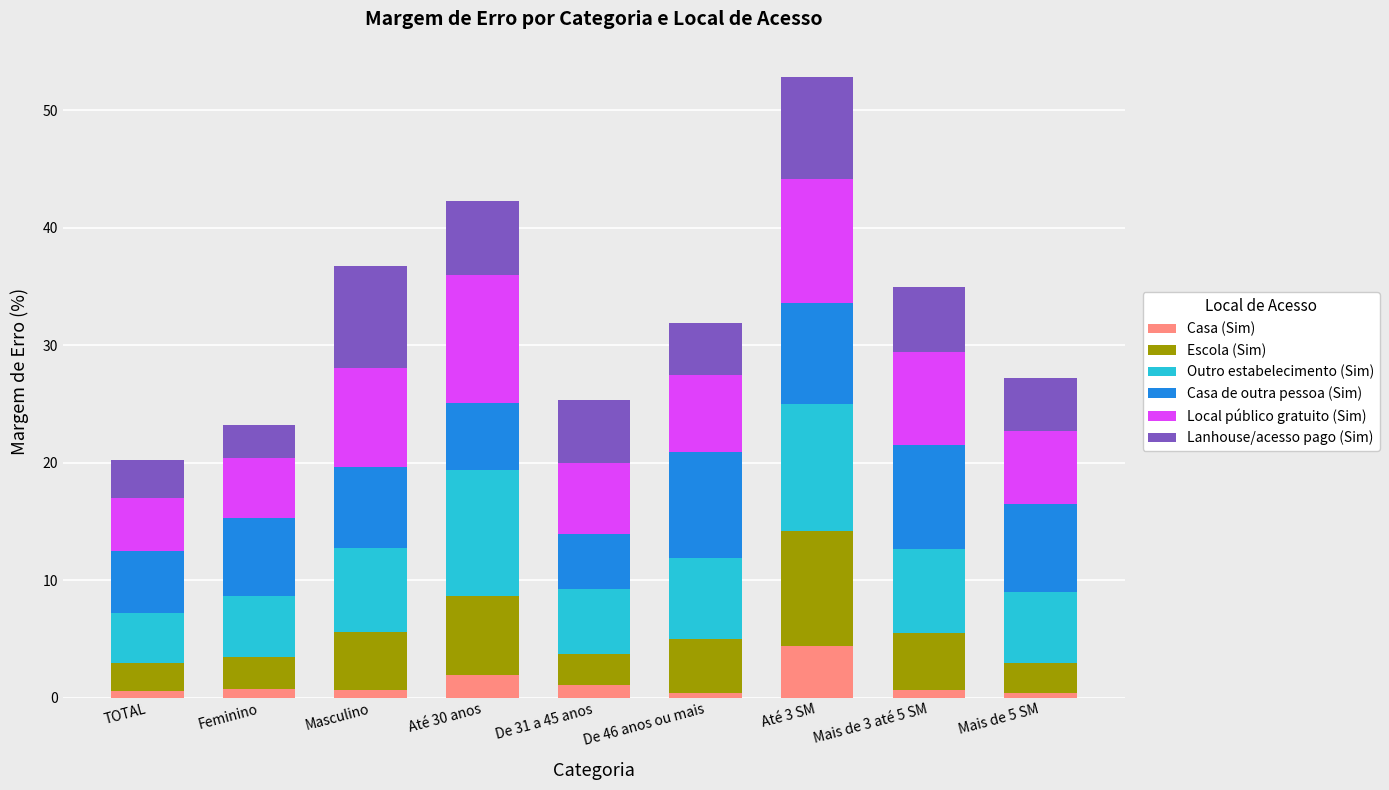

At which category is the sum across all series the highest?

Até 3 SM